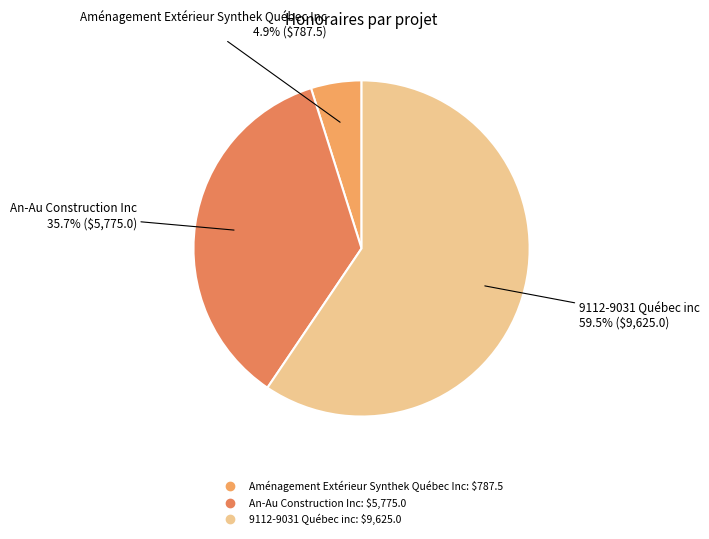

Is there any slice that represents more than half of the pie?

Yes